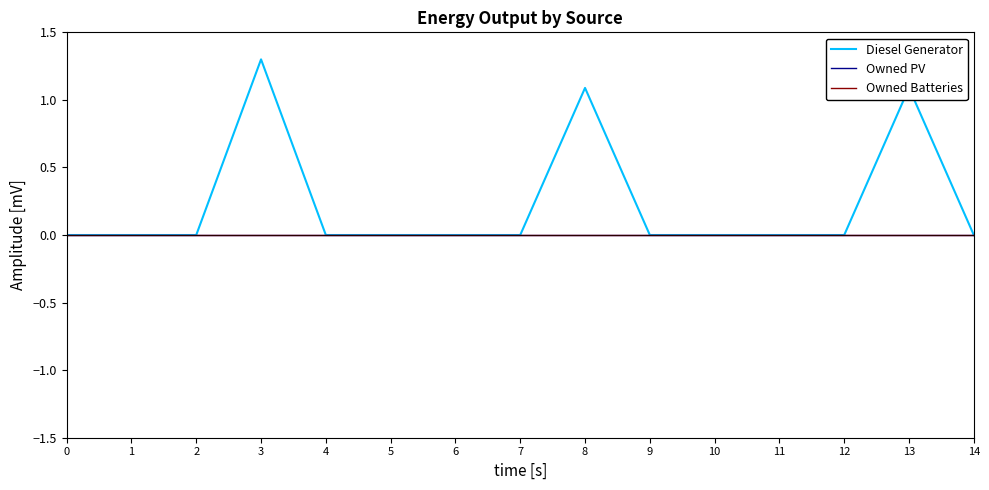

Reading right to left, list all the values displayed in this chart.

Diesel Generator: 14=0.0	13=1.1	12=0.0	11=0.0	10=0.0	9=0.0	8=1.1	7=0.0	6=0.0	5=0.0	4=0.0	3=1.3	2=0.0	1=0.0	0=0.0
Owned PV: 14=0.0	13=0.0	12=0.0	11=0.0	10=0.0	9=0.0	8=0.0	7=0.0	6=0.0	5=0.0	4=0.0	3=0.0	2=0.0	1=0.0	0=0.0
Owned Batteries: 14=0.0	13=0.0	12=0.0	11=0.0	10=0.0	9=0.0	8=0.0	7=0.0	6=0.0	5=0.0	4=0.0	3=0.0	2=0.0	1=0.0	0=0.0